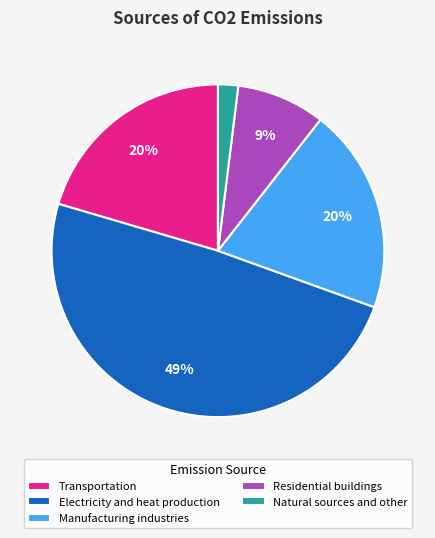

What percentage is the Transportation slice, to the nearest percent?

20%